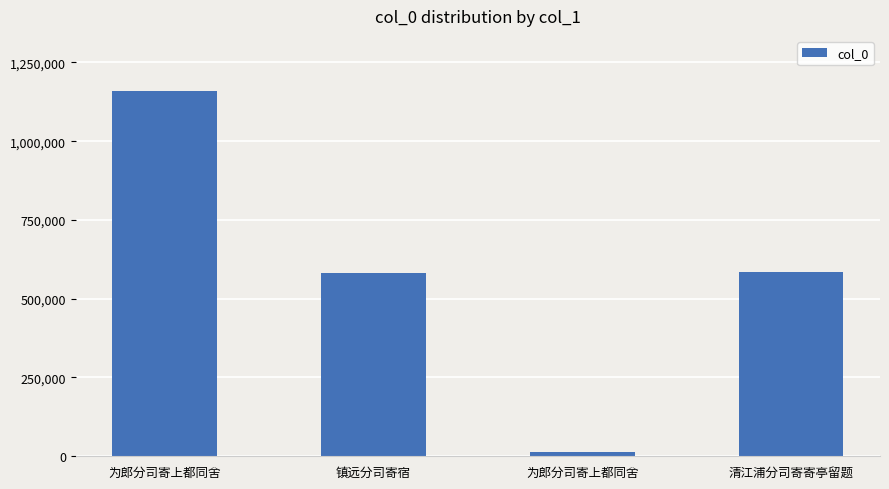

How many values are below 586032?

2